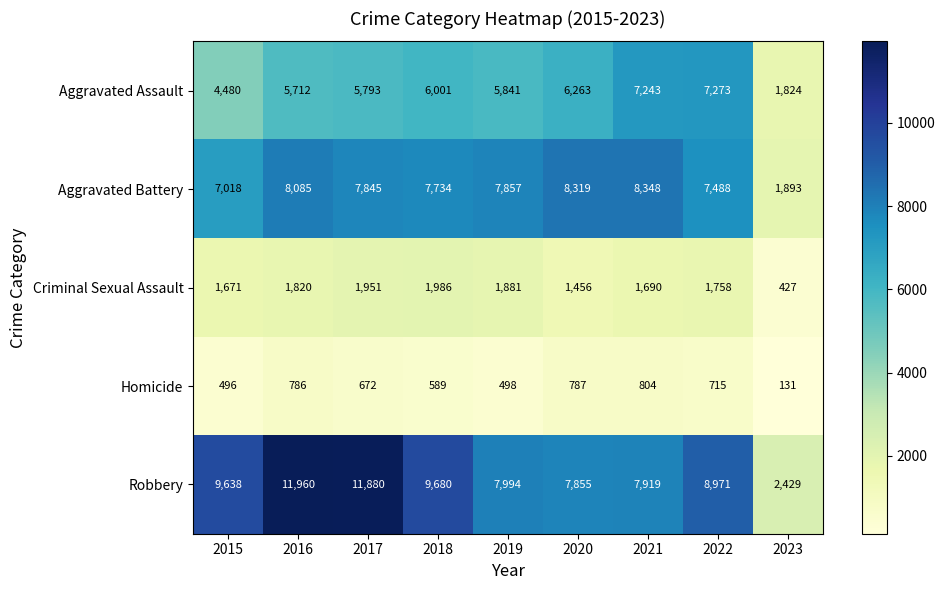

At which label does Homicide first exceed 672?

2016